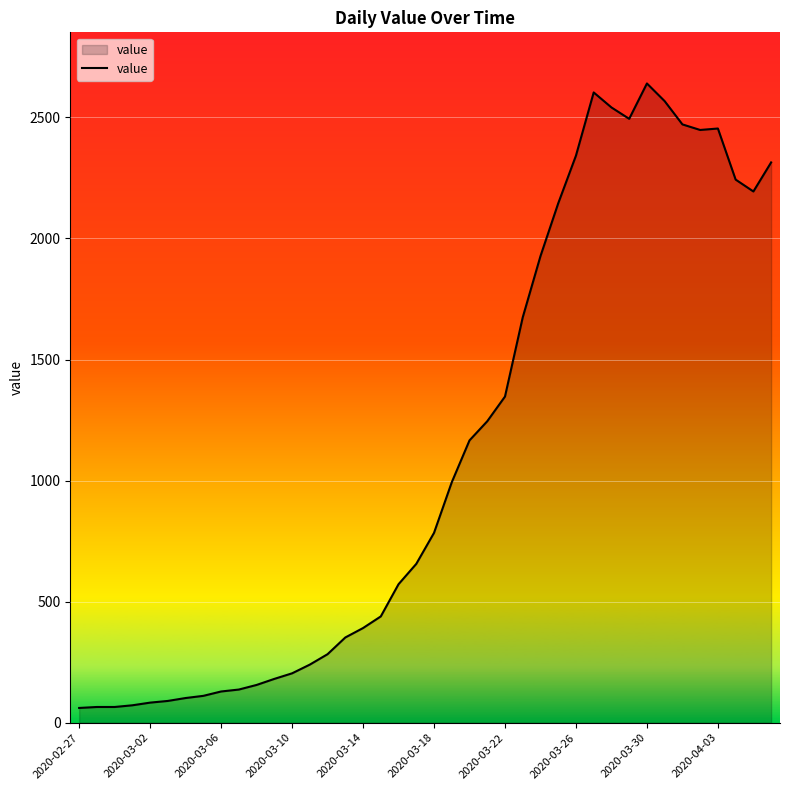

What is the smallest value displayed?

61